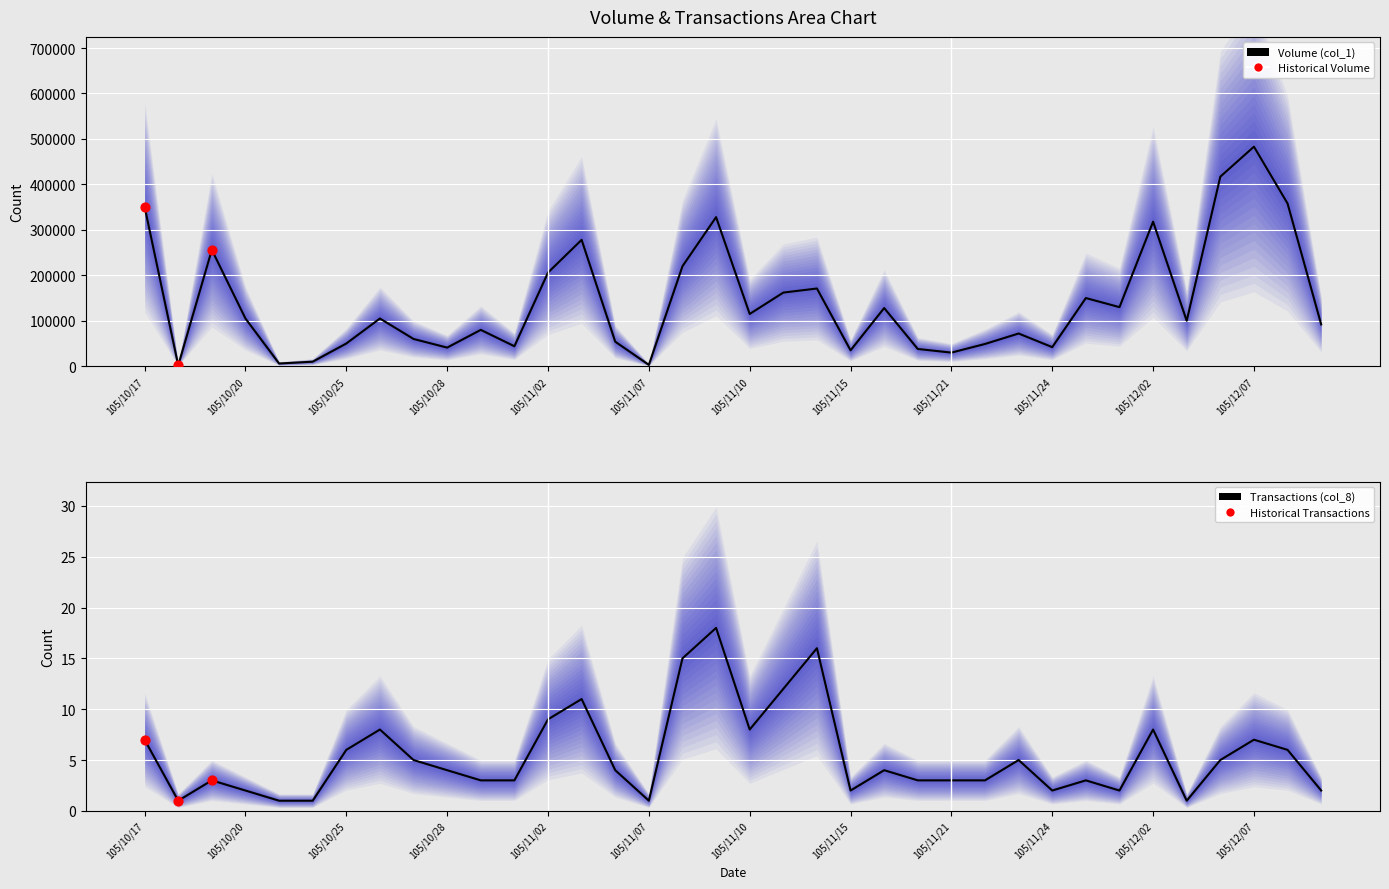

What are all the series names shown in the legend?

col_1, col_8